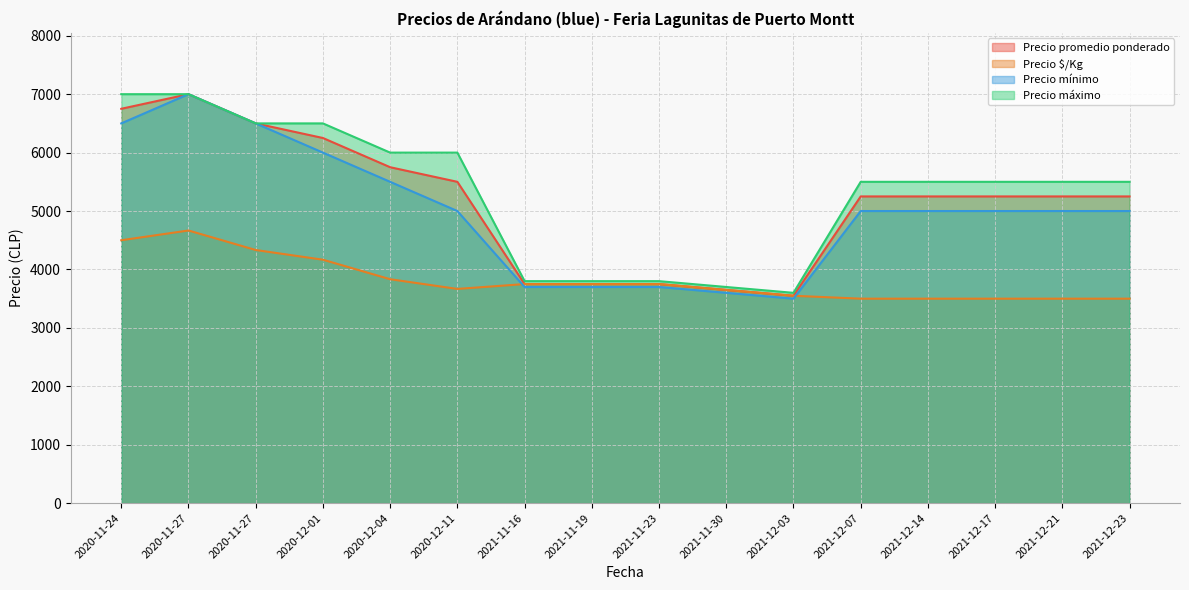

Which series has the widest spread of values?

Precio mínimo